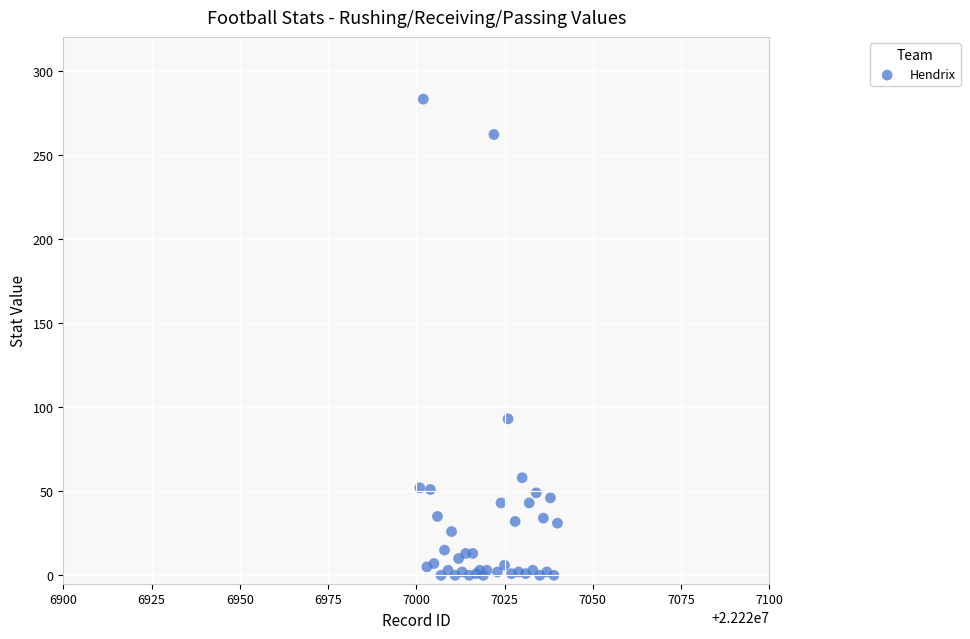

What Y value in the scatter plot is closest to 141?

93